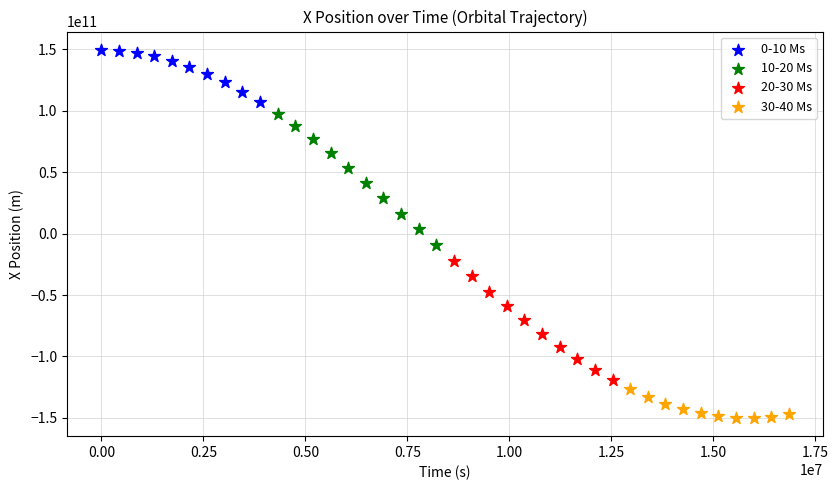

Which series reaches the minimum Y coordinate?

30-40 Ms